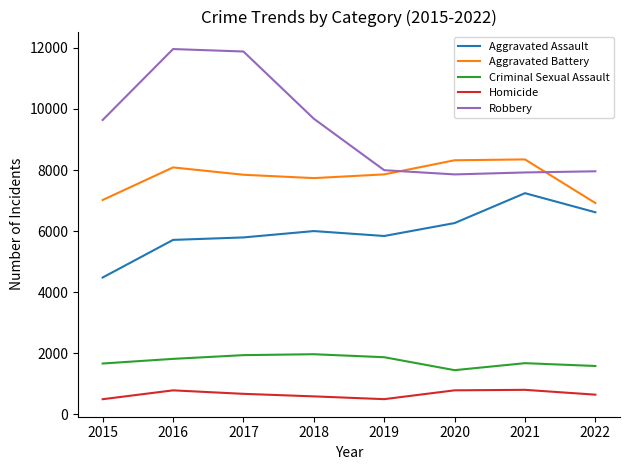

What is the difference between the highest and lowest values at 2022?

7313